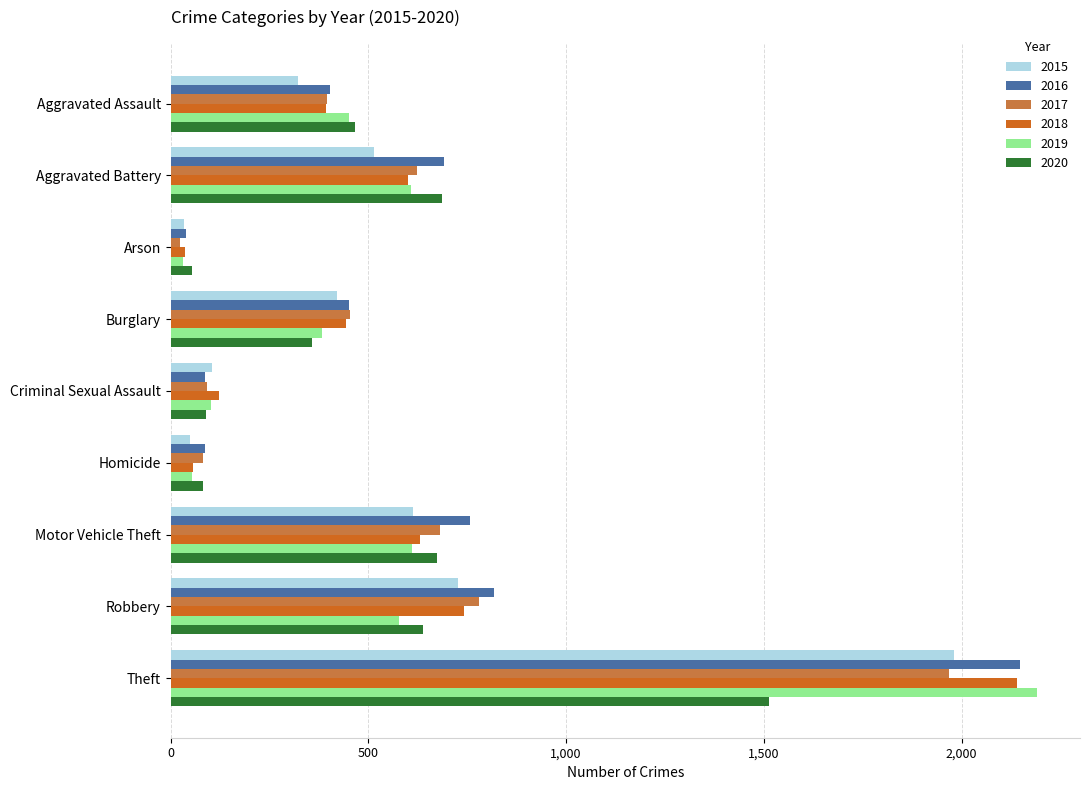

What is the total value across all series at Criminal Sexual Assault?

597